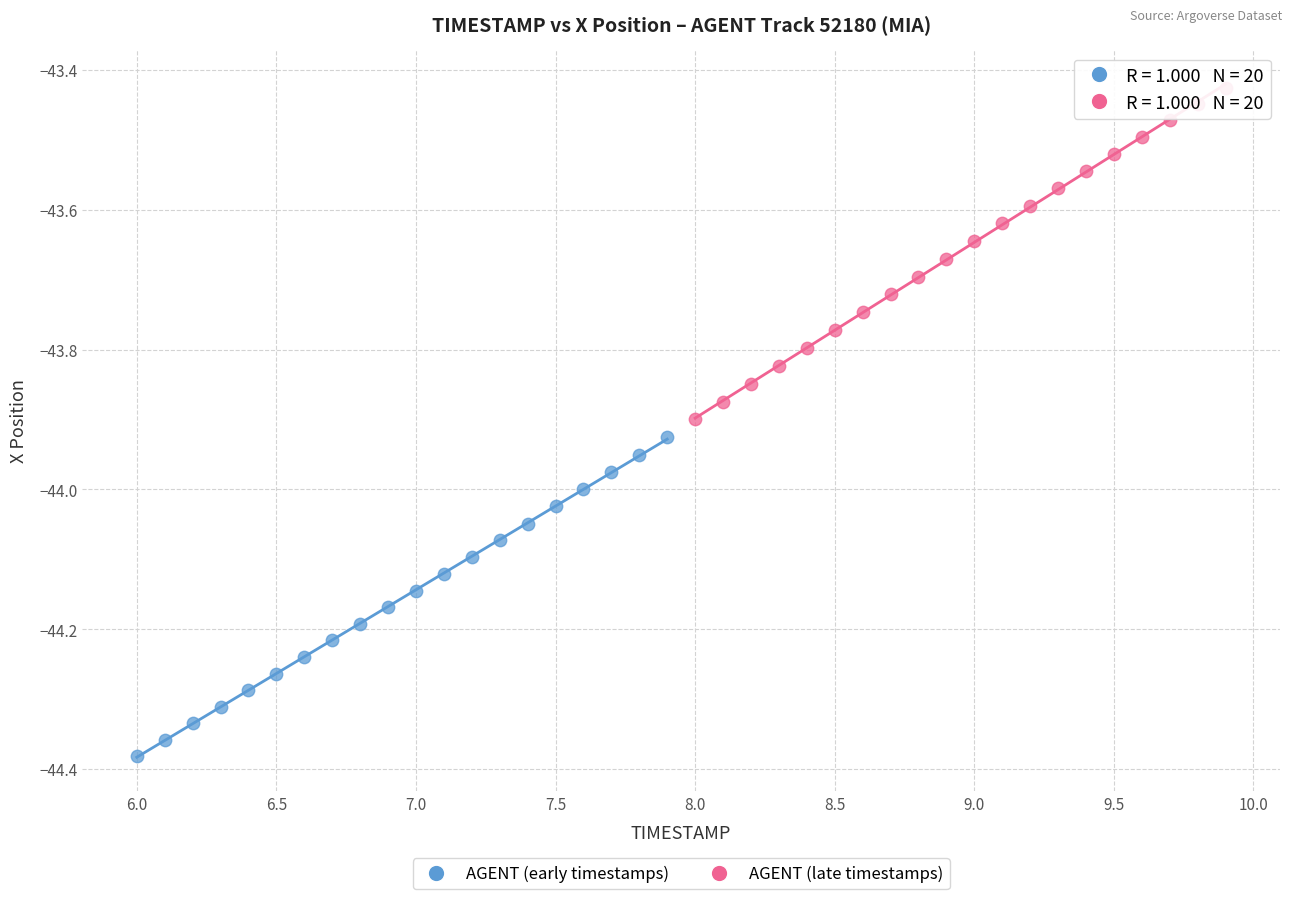

Which series reaches the maximum Y coordinate?

AGENT (late timestamps)